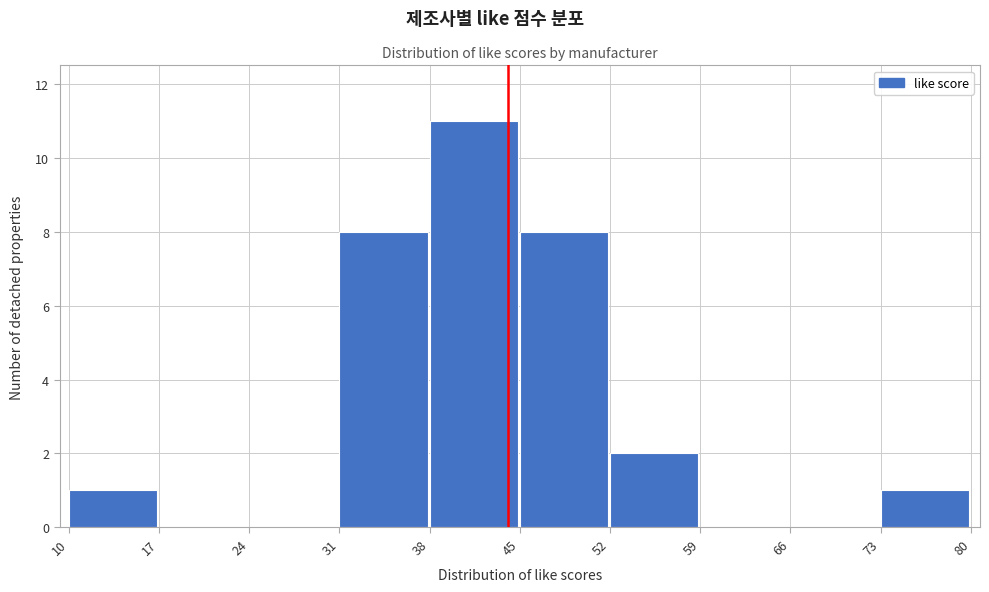

Reading left to right, transcribe this chart: for each bar, give the range it covers on the x-axis and its height. The values are not printed on the chart, so give them approximately, as read against the axis.

10 to 17: 1
17 to 24: 0
24 to 31: 0
31 to 38: 8
38 to 45: 11
45 to 52: 8
52 to 59: 2
59 to 66: 0
66 to 73: 0
73 to 80: 1